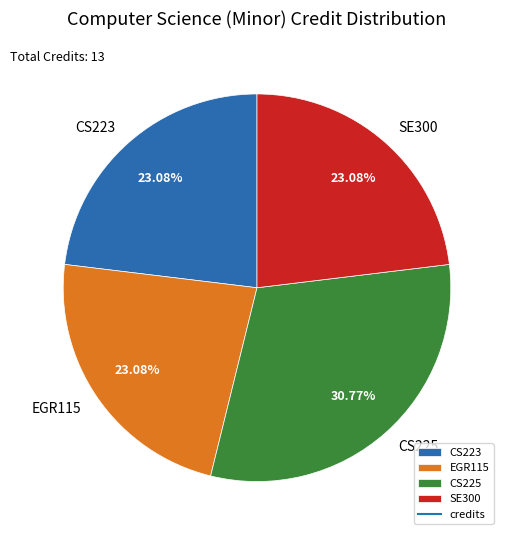

Does any single category account for the majority?

No